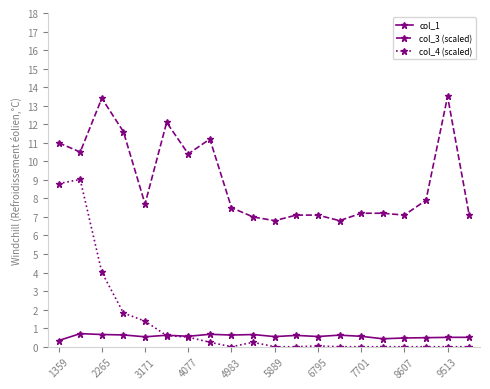

What is the value of the col_1 point at the 20th from the left?

0.5